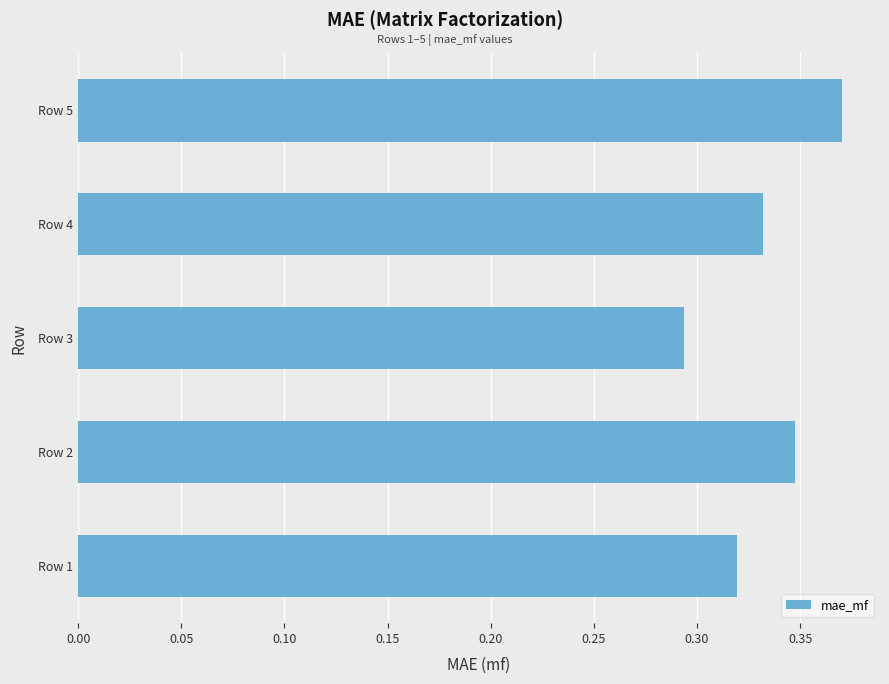

Between Row 5 and Row 4, which is larger?

Row 5